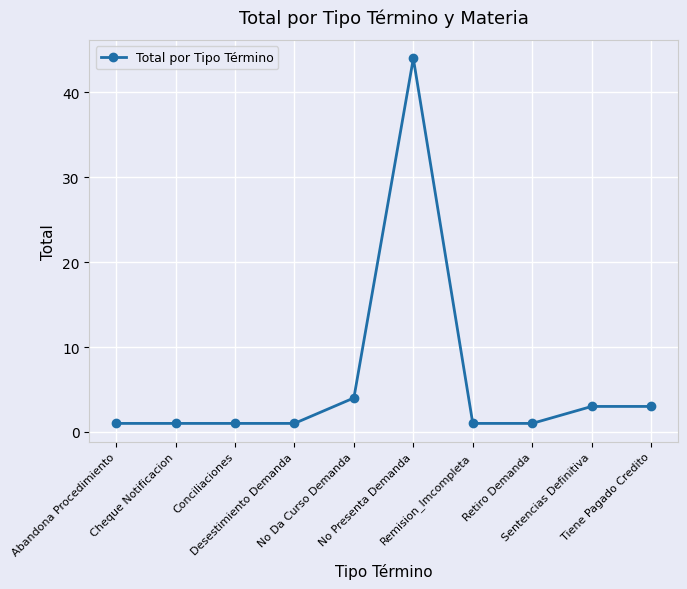

What is the difference between the second highest and second lowest values?

3